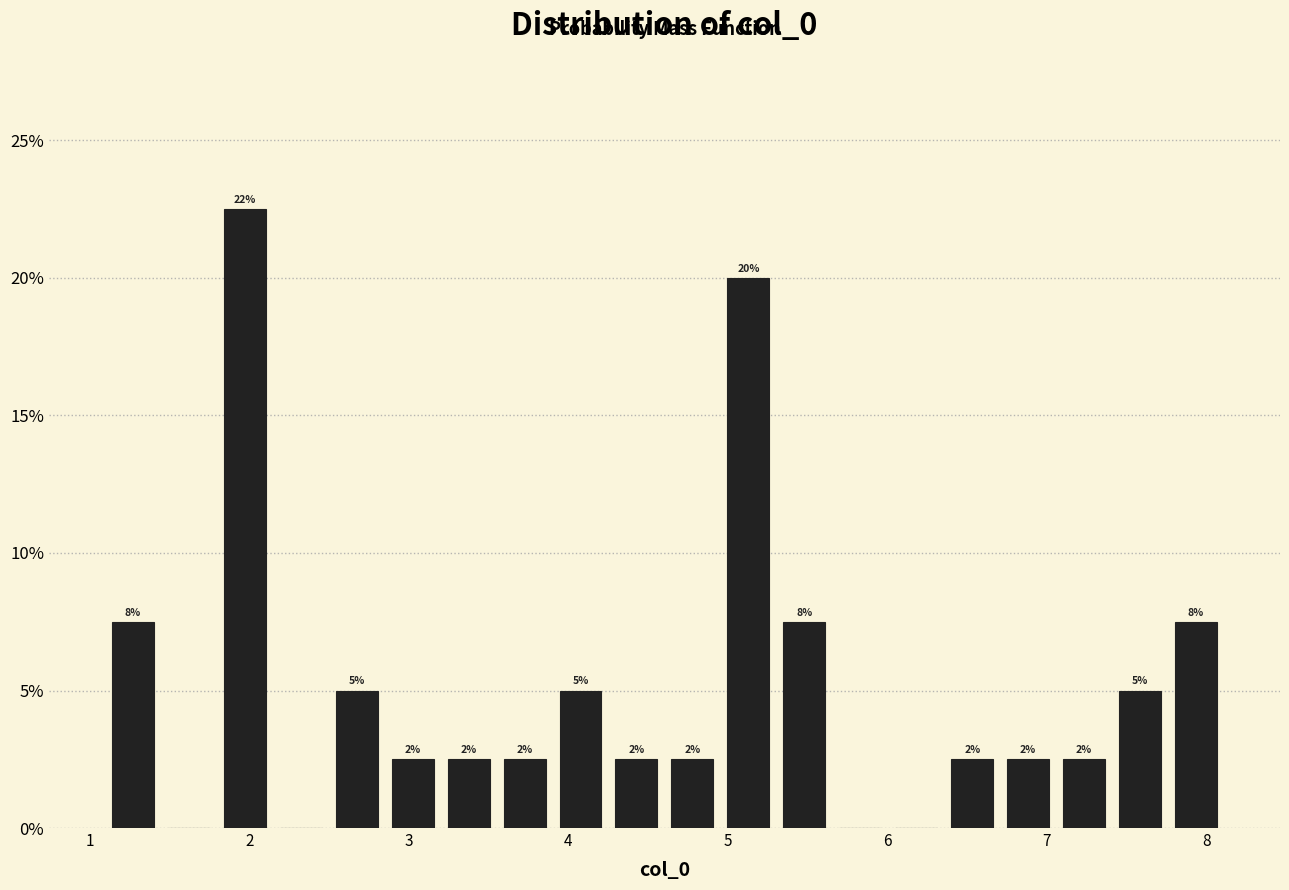

Around what value on the x-axis is the tallest bar? Give the approximate position of its centre, as read against the axis.

2.0